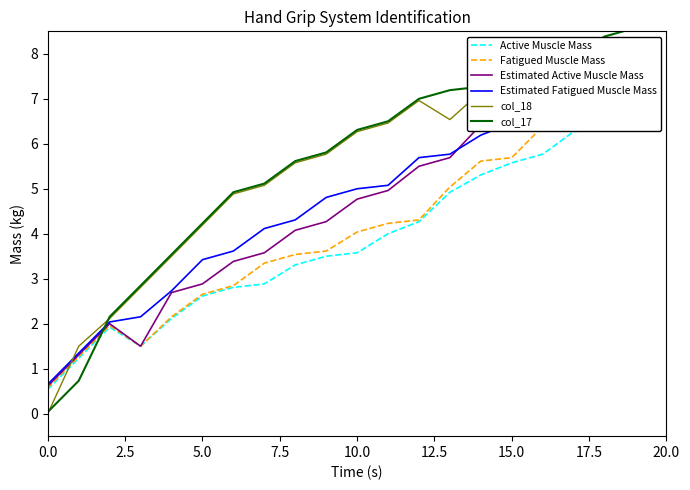

The value of col_17 at 15.0 is 7.7. True or false?

True